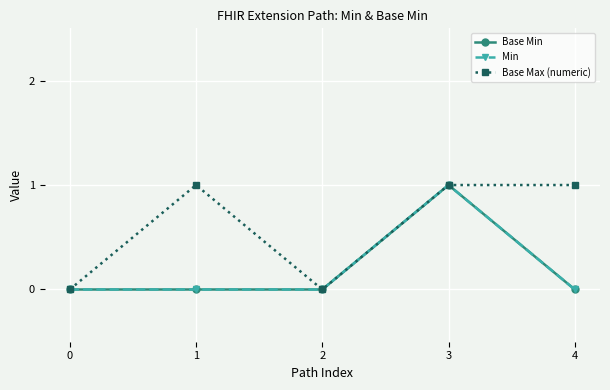

What is the value of the Base Max (numeric) point at the 5th from the left?

1